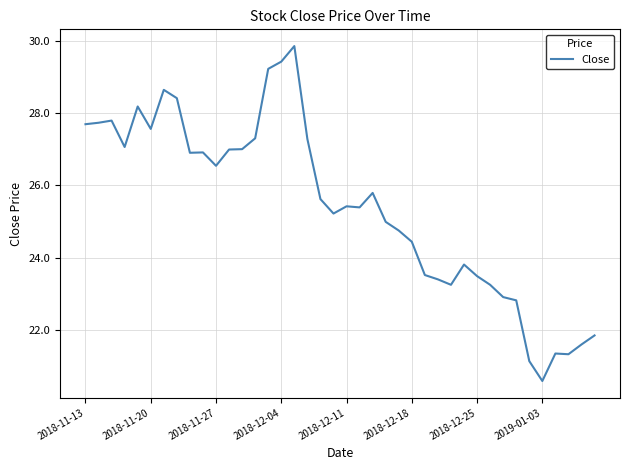

What is the maximum value shown in the chart?

29.9